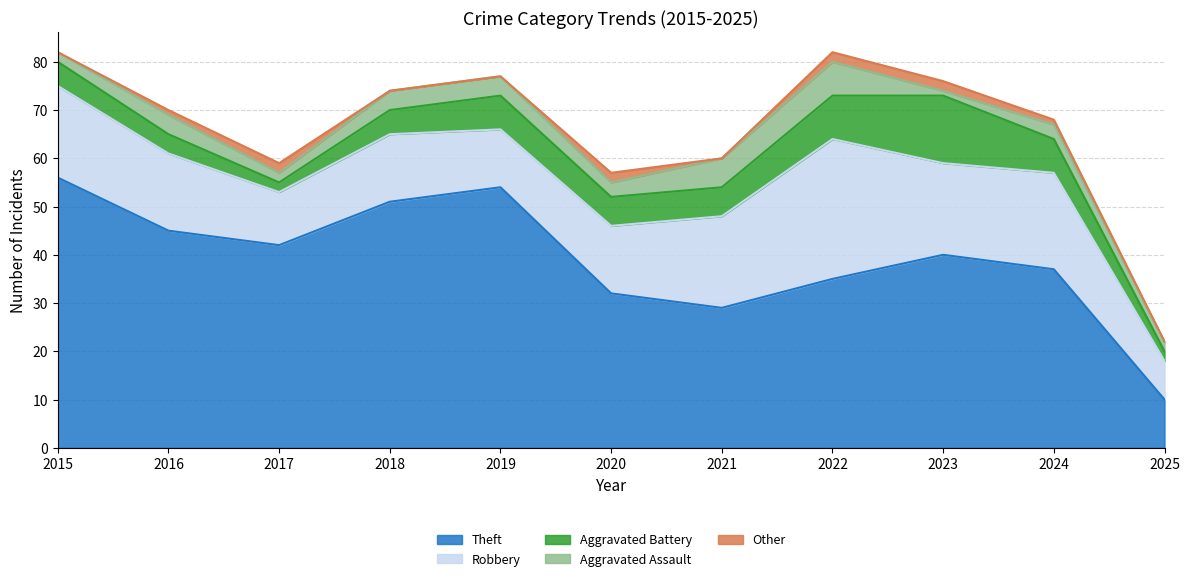

True or false: Aggravated Assault has a value of 4 at 2019.

True